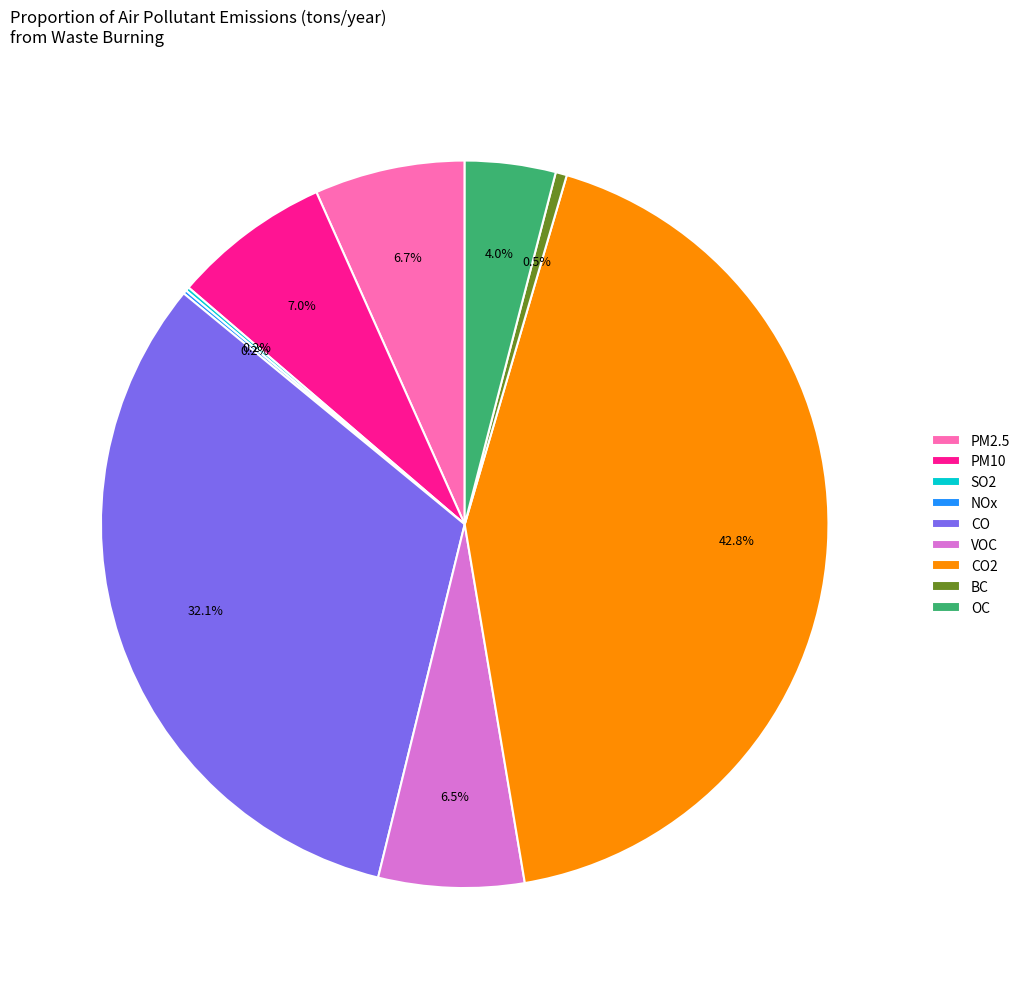

What is the total percentage of CO2 and CO?

74.9%